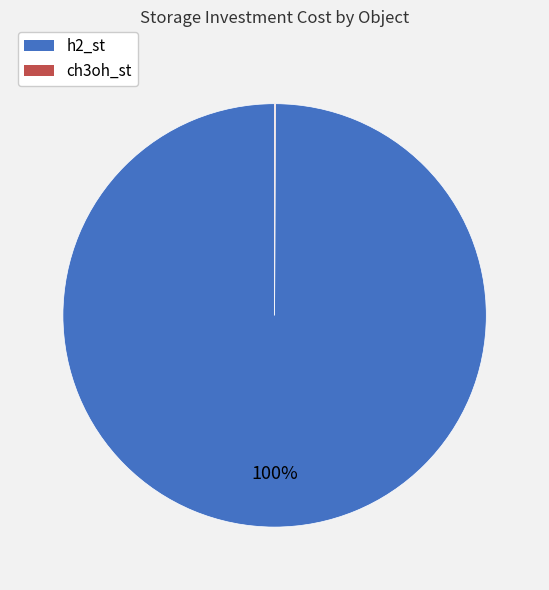

True or false: h2_st accounts for 92% of the total.

False